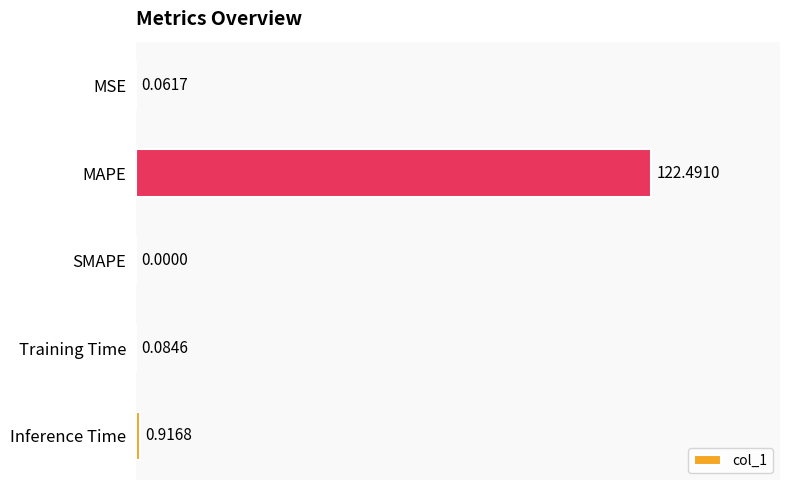

How many values are above zero?

4